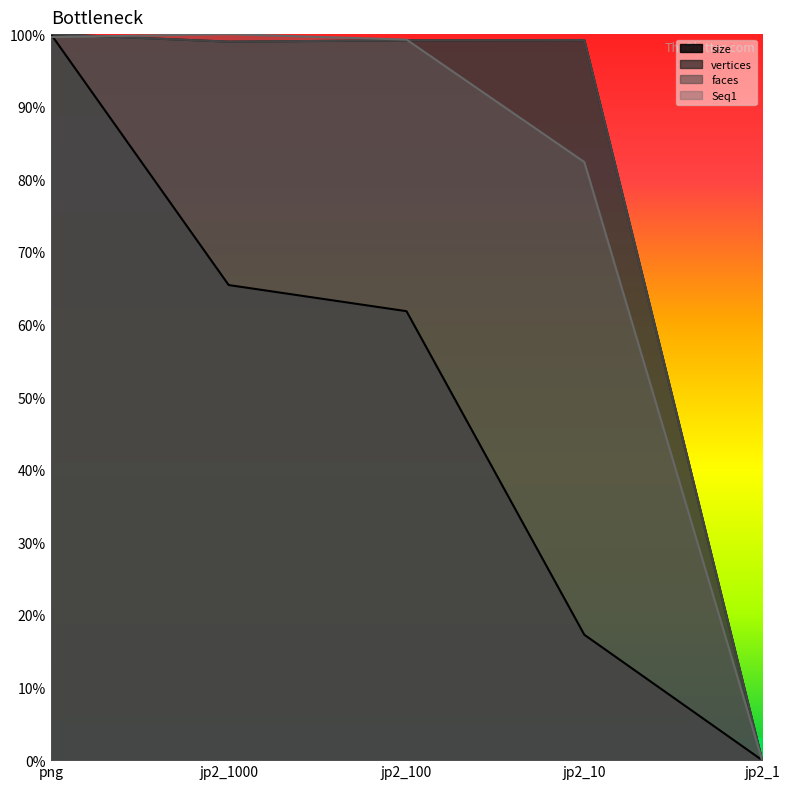

At jp2_10, list the series in order from smallest to largest.

size, Seq1, vertices, faces